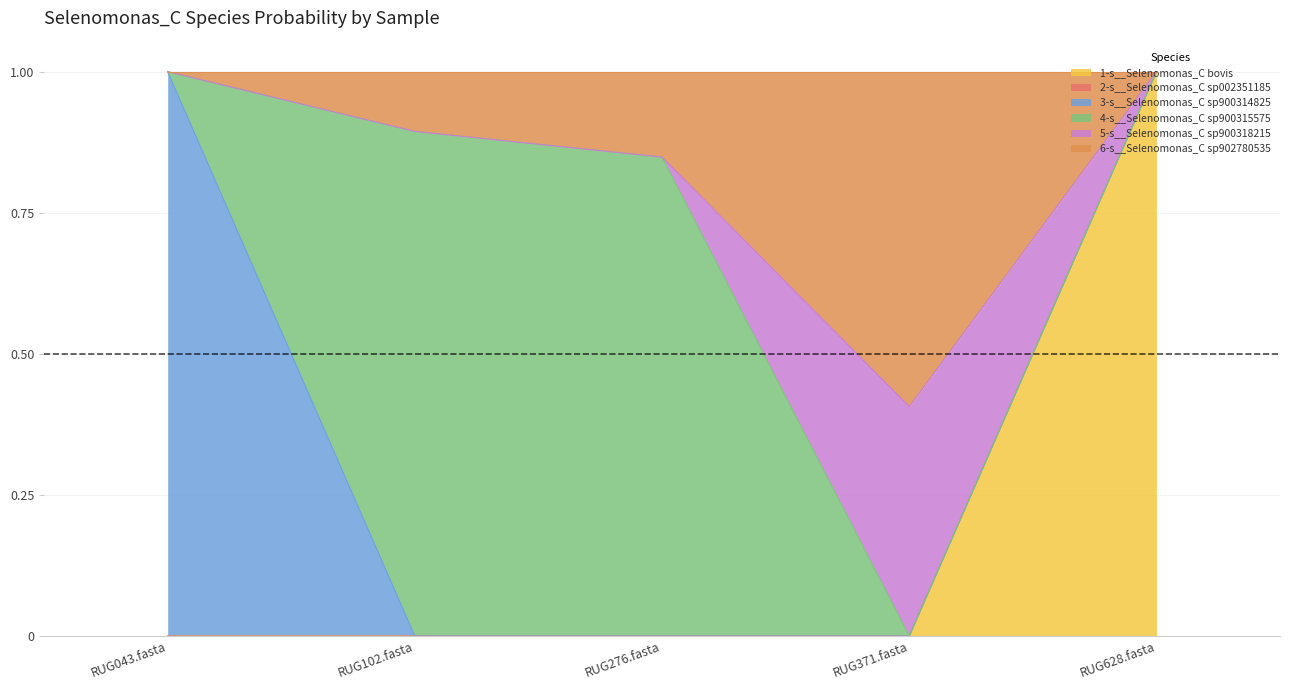

Which category has the highest value in the 1-s__Selenomonas_C bovis series?

RUG628.fasta